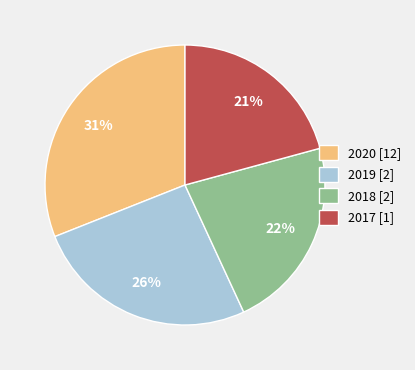

Does 2018 [2] account for over 50% of the chart?

No